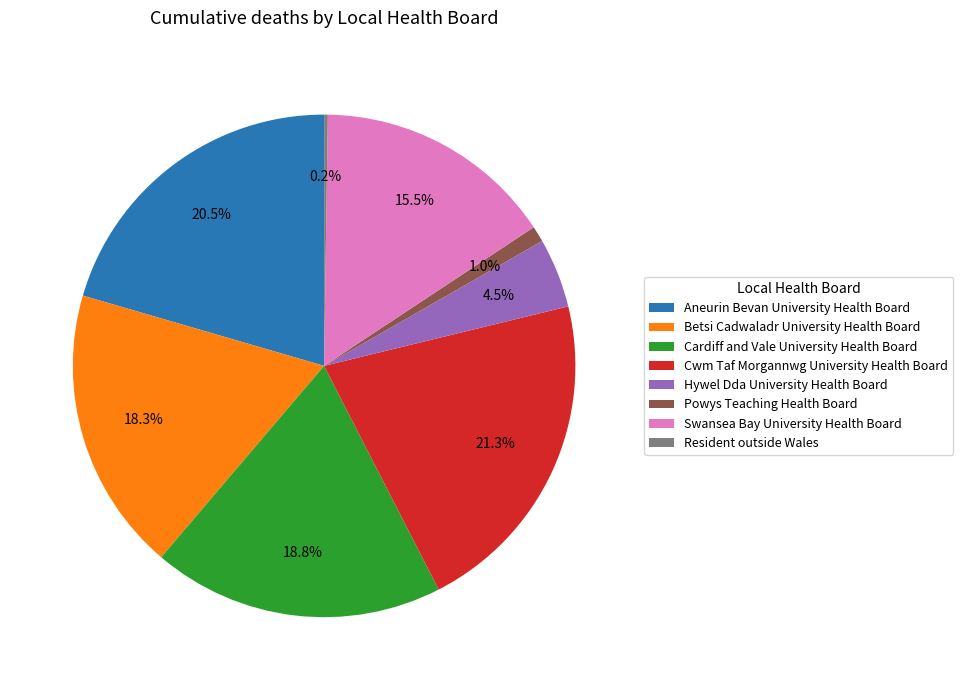

Does any single category account for the majority?

No